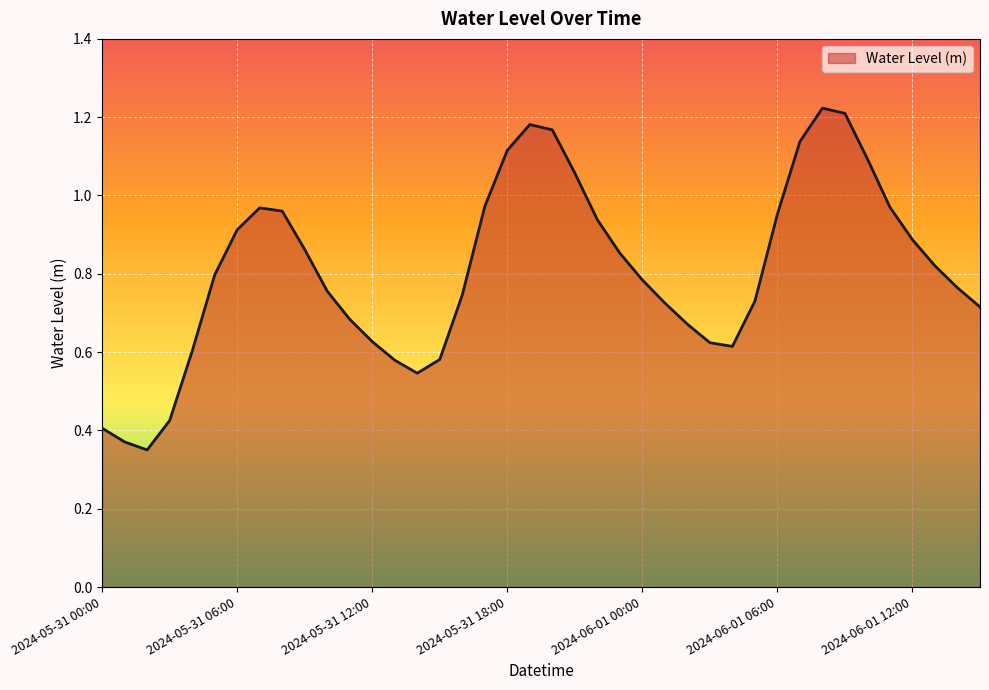

How many lines are shown in the chart?

1